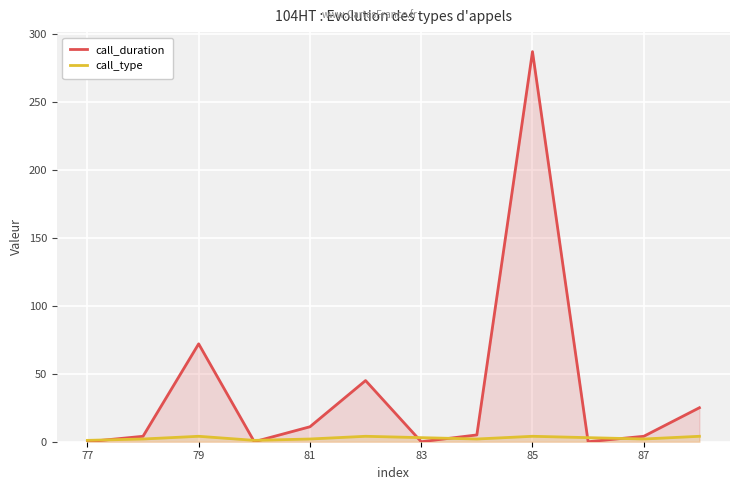

At which label does call_type reach its minimum?

77